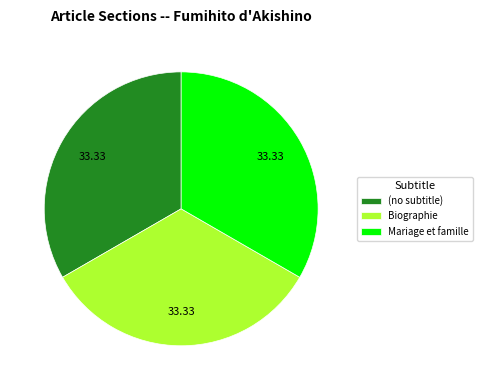

Is there any slice that represents more than half of the pie?

No